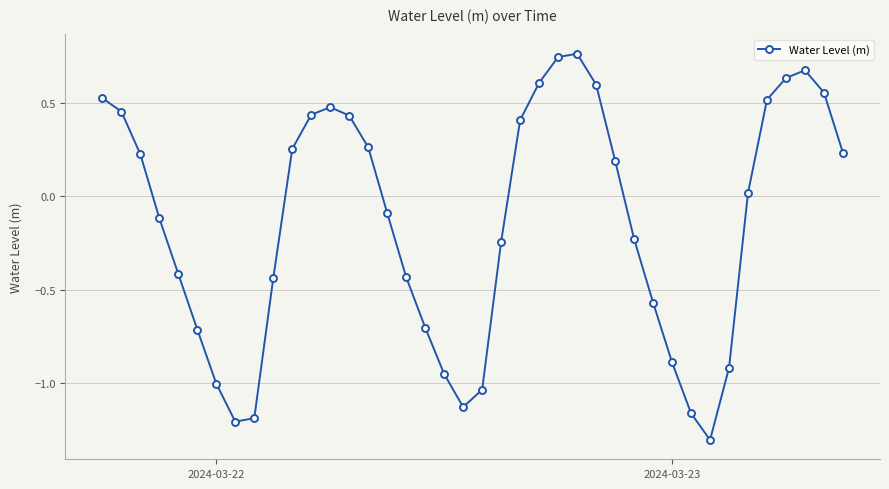

Is this an area chart (filled region under the line)?

No